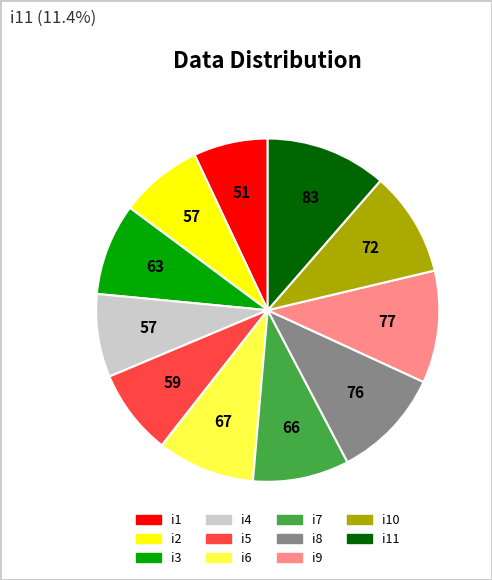

What is the smallest slice in the pie chart?

i1